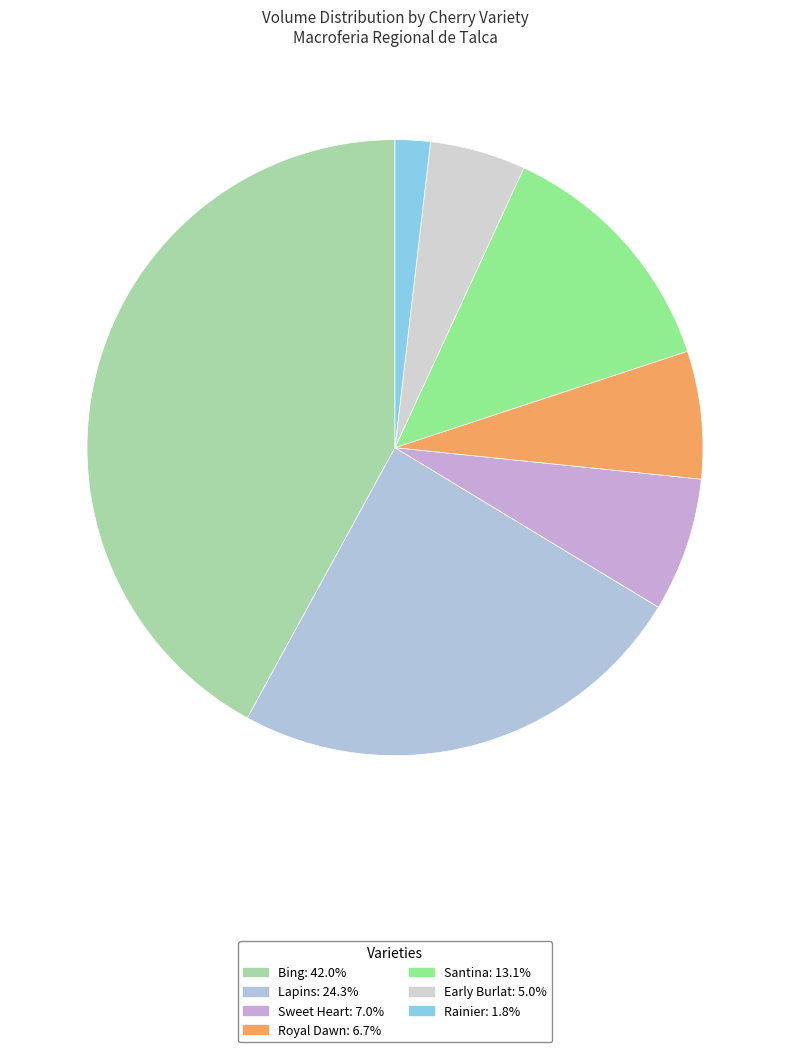

Which category has the smallest portion of the pie?

Rainier